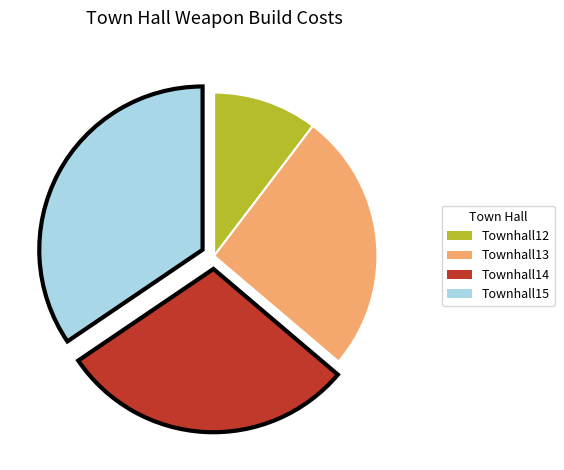

Does any single category account for the majority?

No